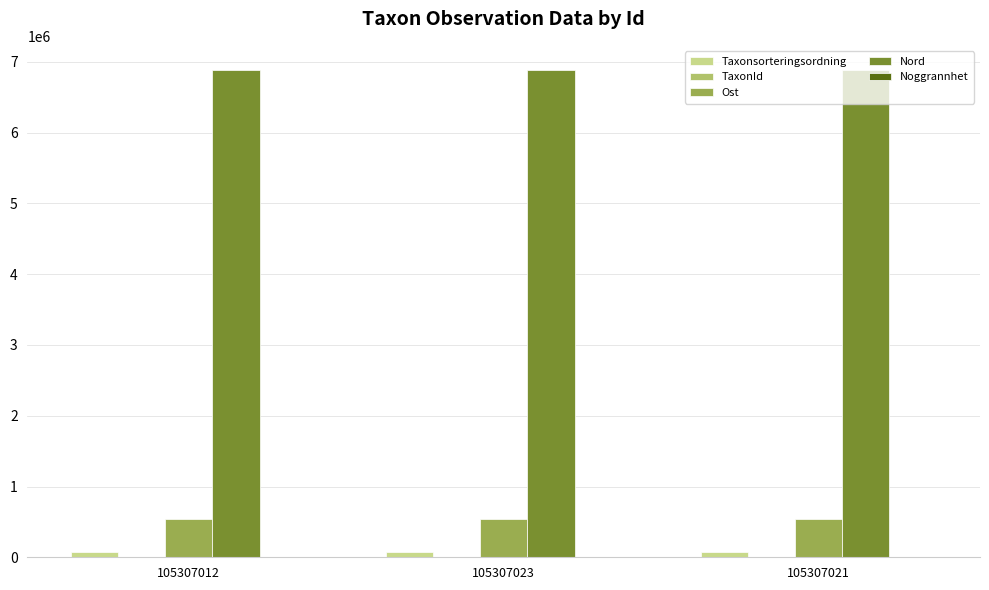

How many distinct data groups are displayed?

5